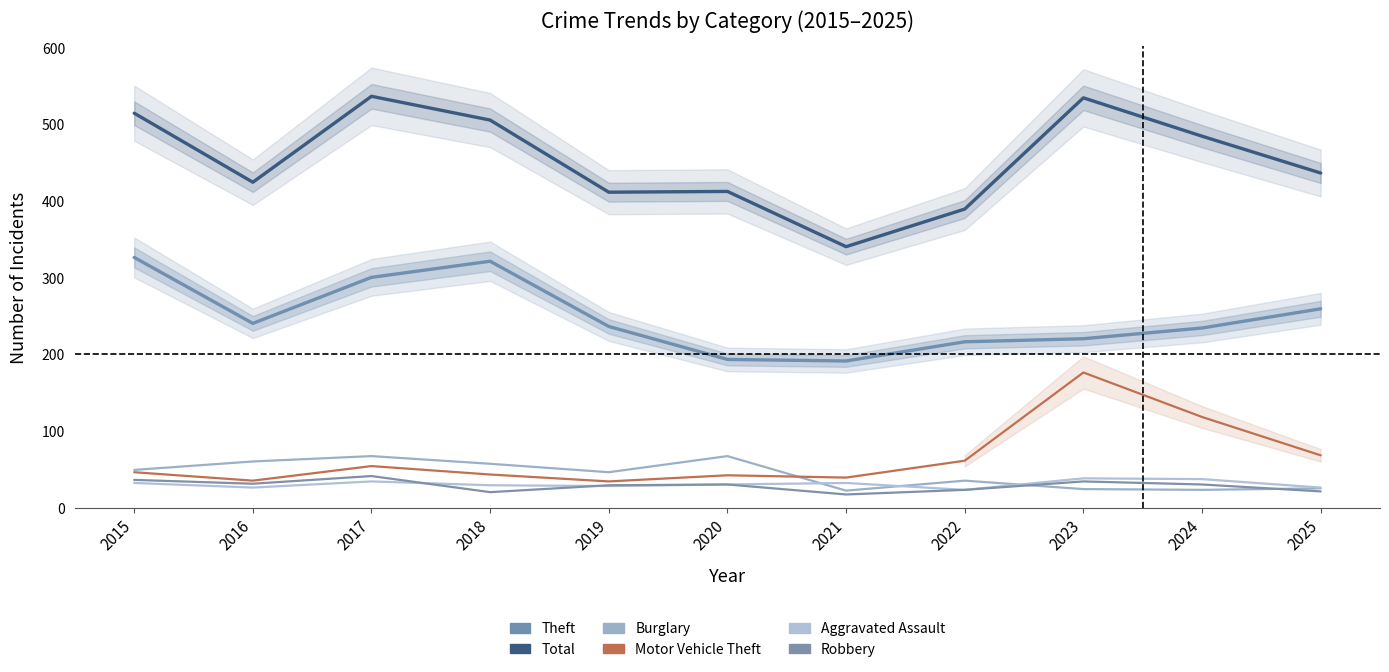

Read the Burglary value at 2020, to the nearest 5.

65